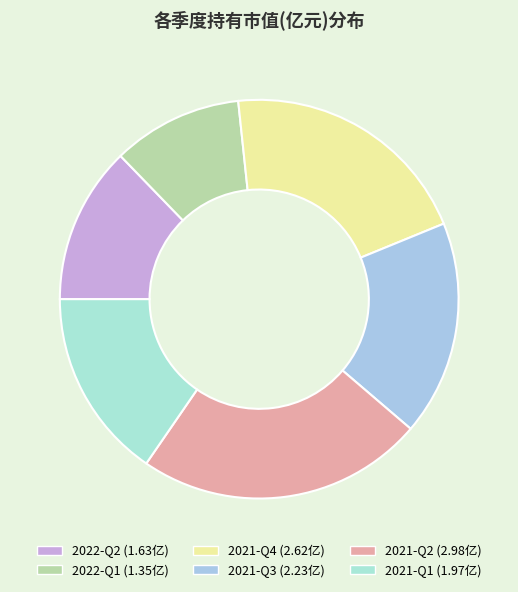

What is the ratio of the value at 2022-Q1 to the value at 2021-Q3?

0.6